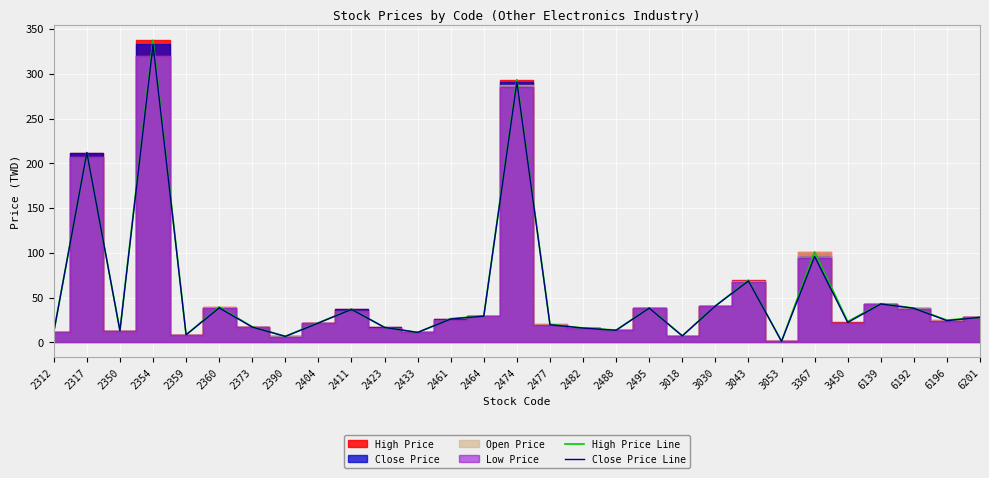

Which label corresponds to the largest value in the chart?

2354